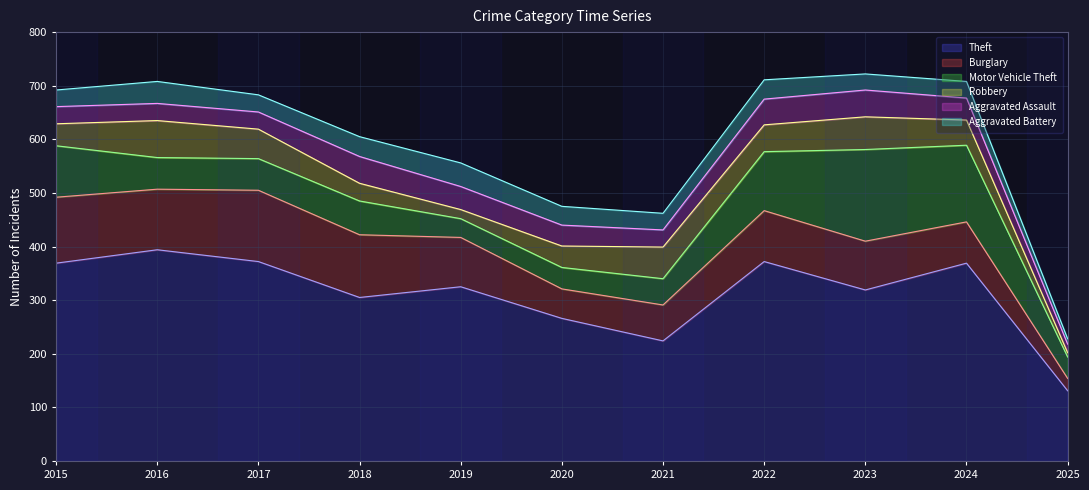

True or false: Burglary has a value of 47 at 2015.

False